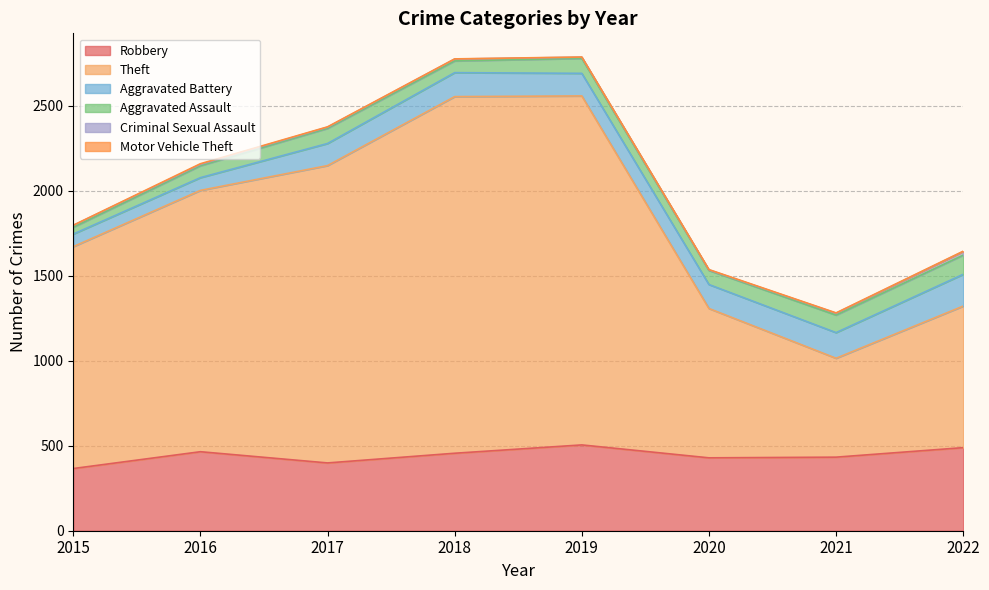

What is the approximate value of Motor Vehicle Theft at 2018?

1